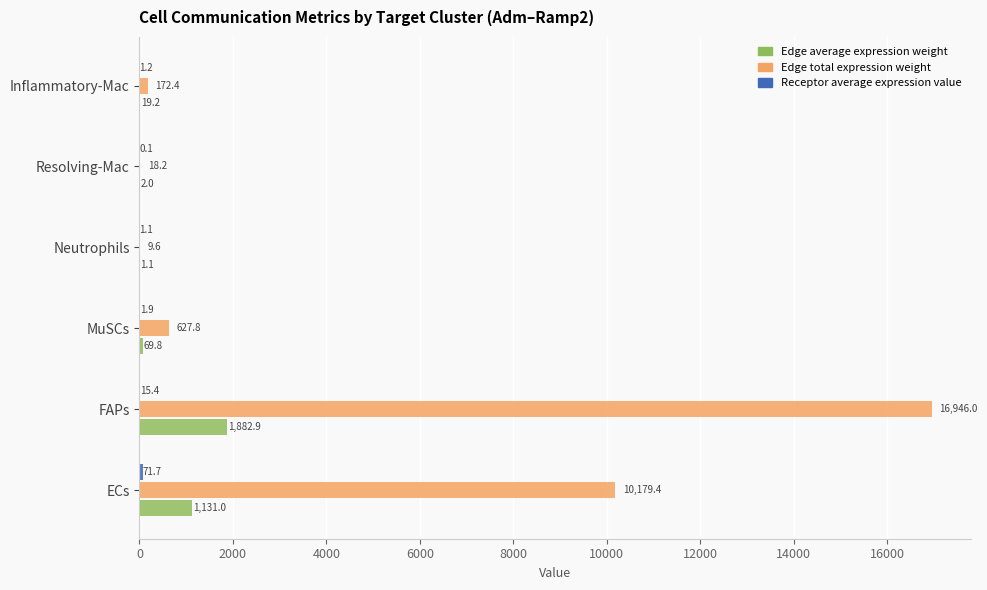

At which category is the sum across all series the highest?

FAPs